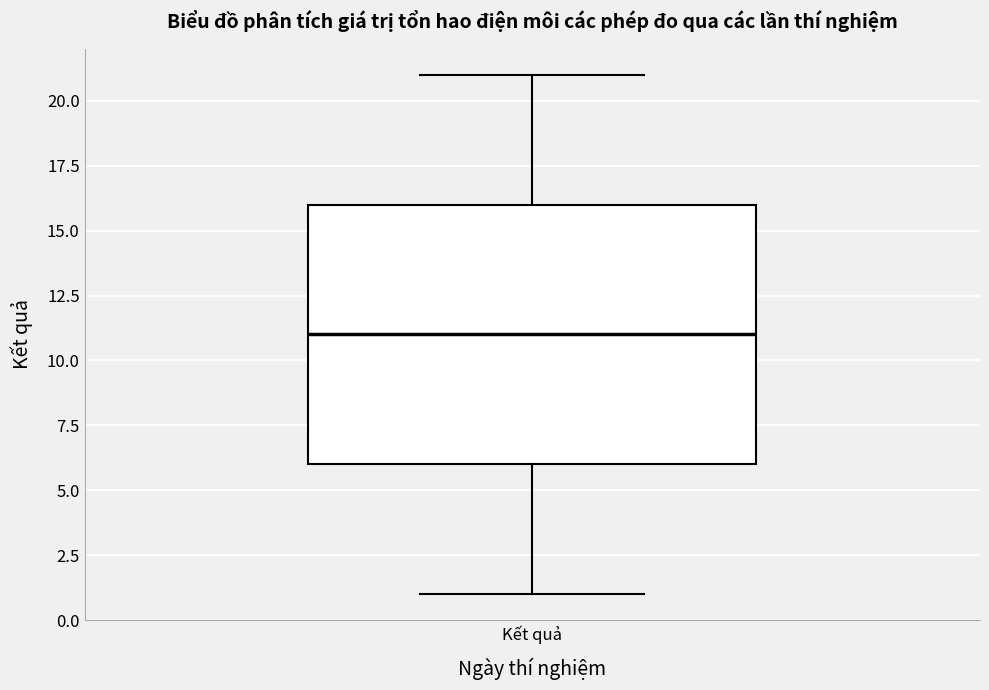

Where does the upper whisker of the box for Kết quả end on the y-axis? The values are not printed on the chart, so give them approximately, as read against the axis.

21